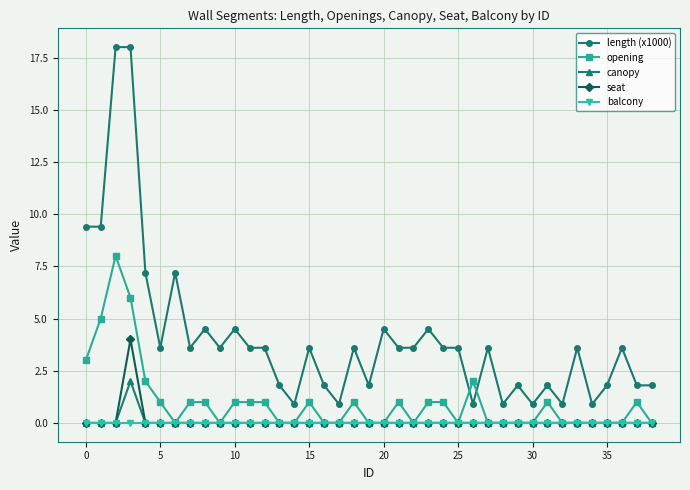

List the series in order of their peak value, highest first.

length (x1000), opening, seat, canopy, balcony